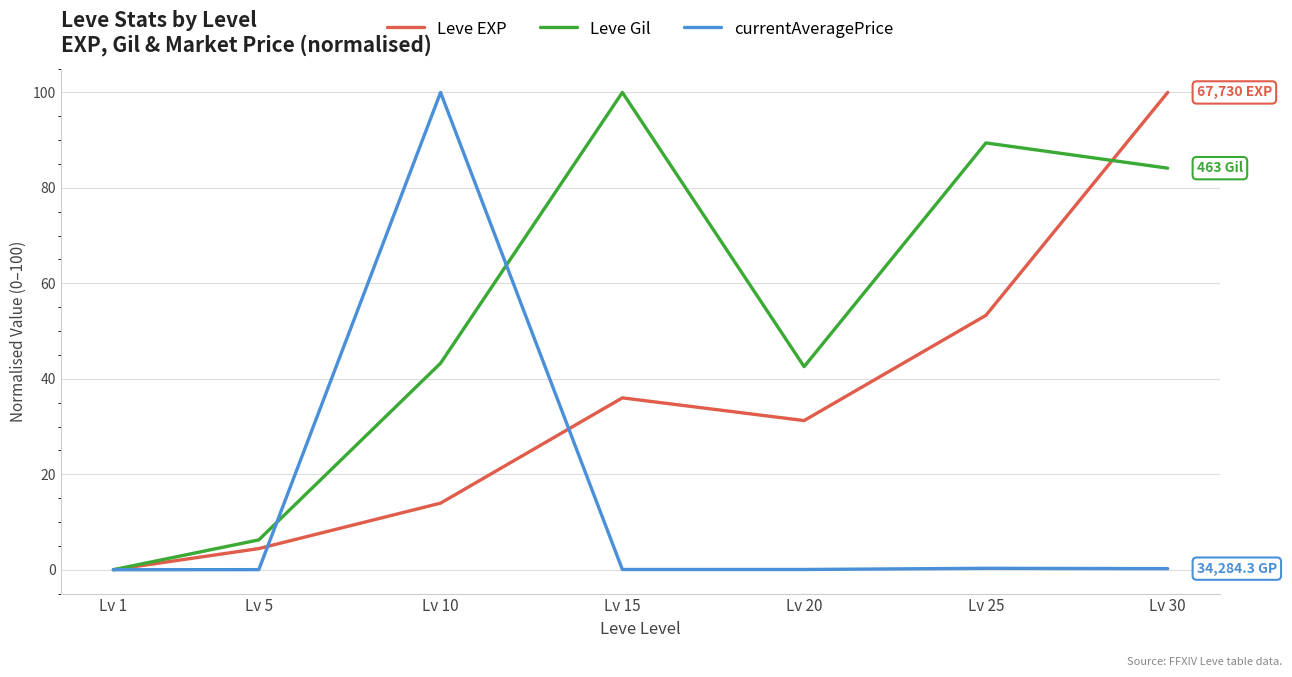

Is it true that currentAveragePrice equals 0.2 at Lv 30?

True